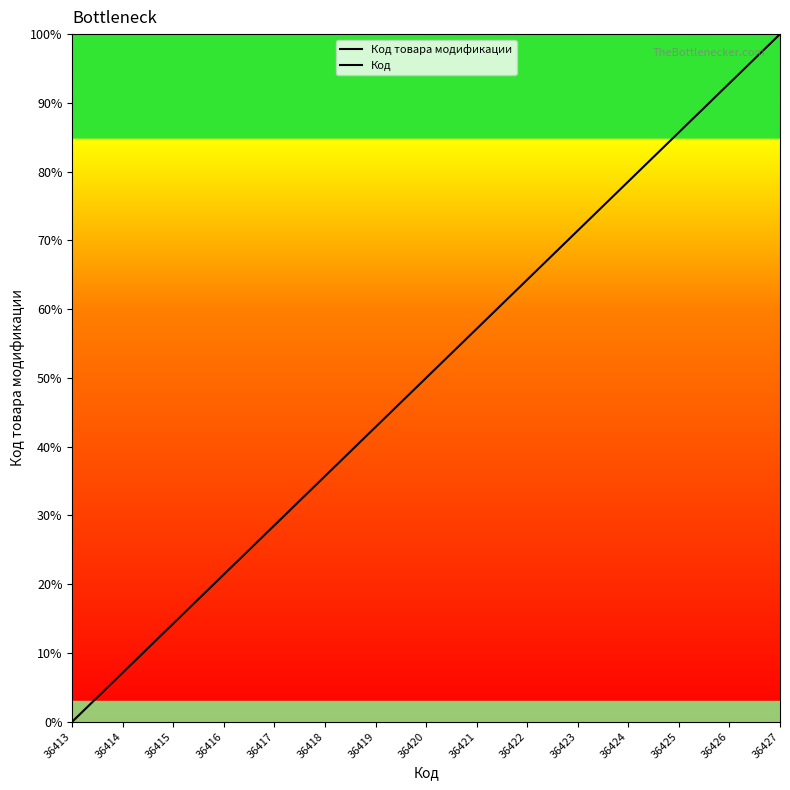

The Код series shows 28.4 at 36423. True or false?

False